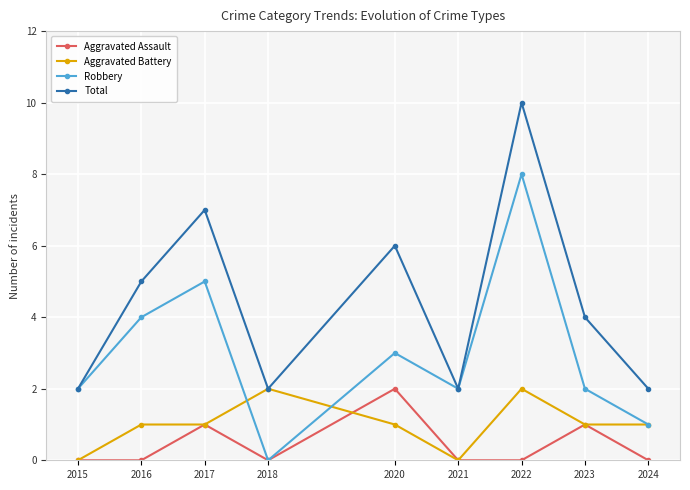

At which category does Total reach its first local peak?

2017